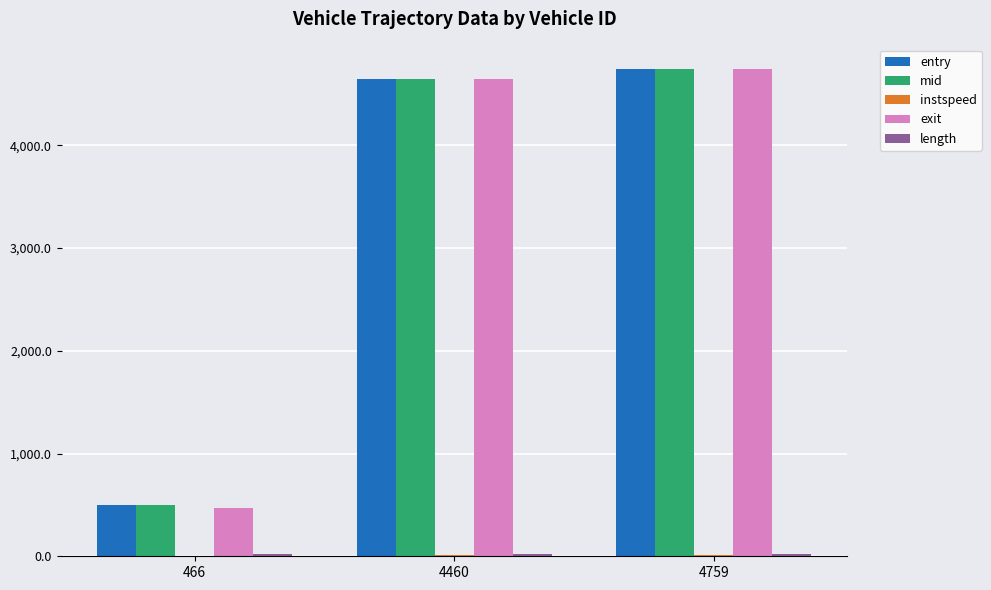

Are the bars horizontal?

No